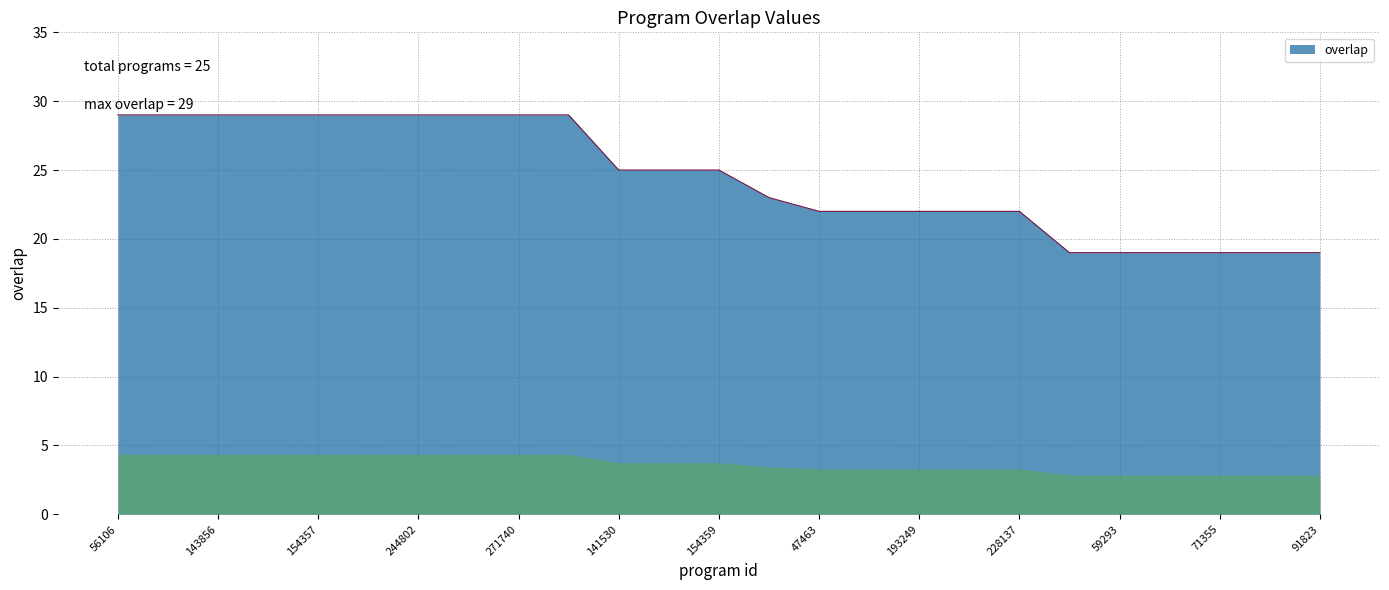

What is the difference between the maximum and minimum values?

10